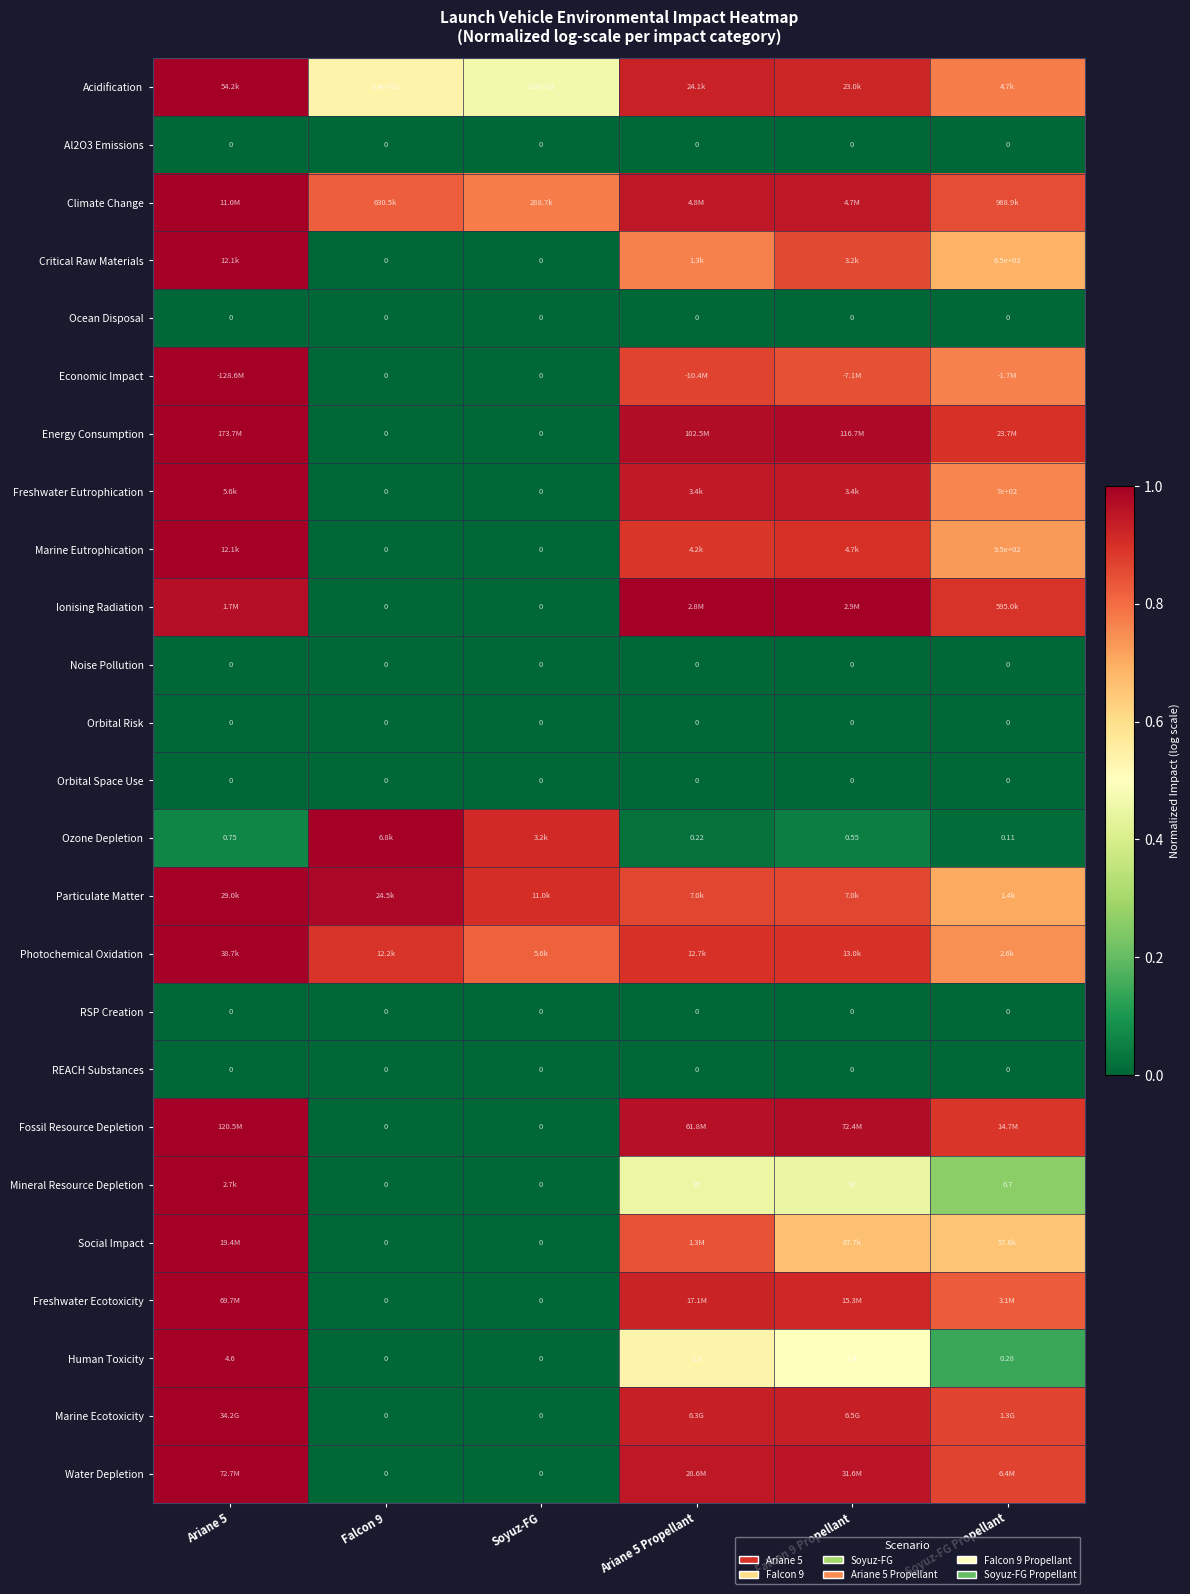

The Freshwater Eutrophication series shows 1.3 at Falcon 9 Propellant. True or false?

False